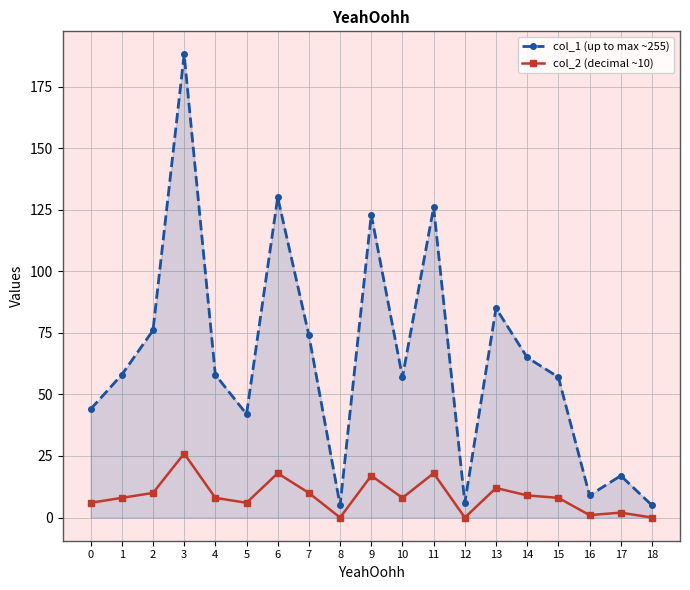

What is the difference between the highest and lowest values at 13?

73